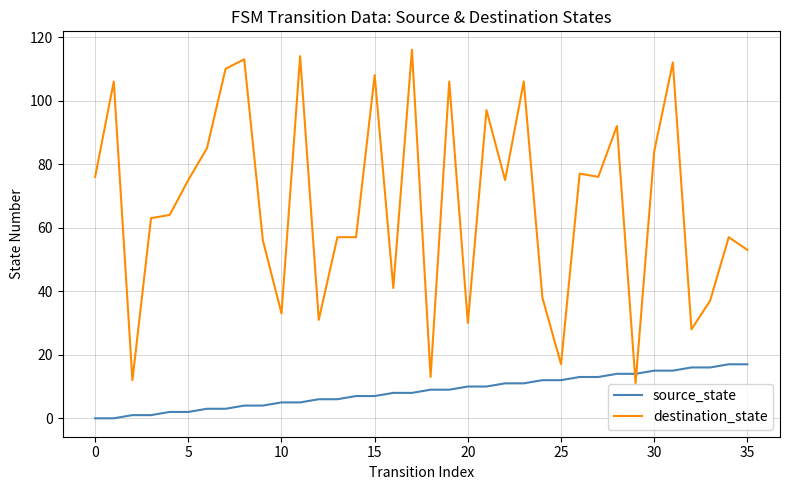

What is the difference between the maximum and minimum values in the destination_state series?

105